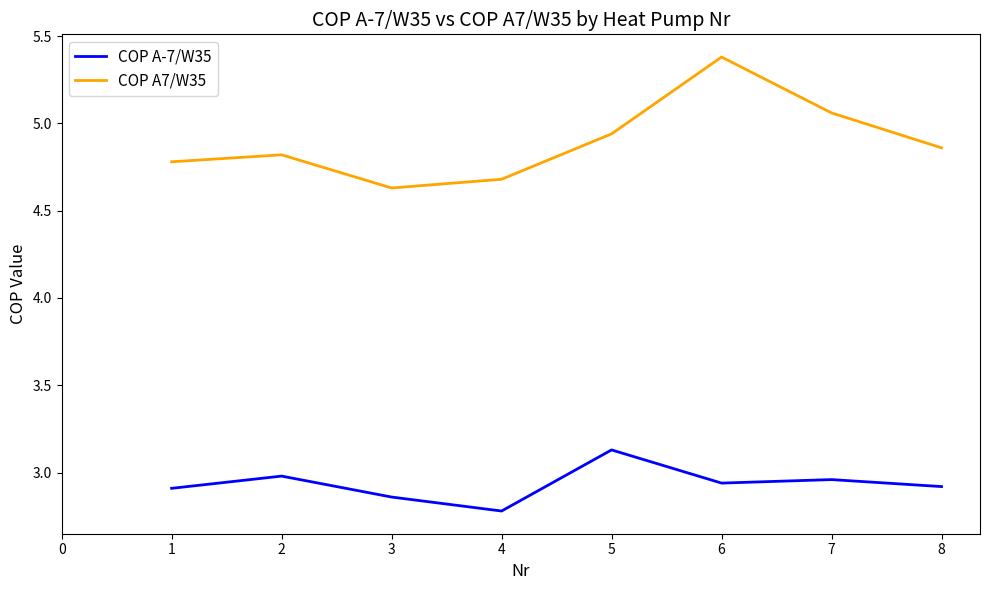

What is the difference between the COP A7/W35 values at 3 and 7?

0.4